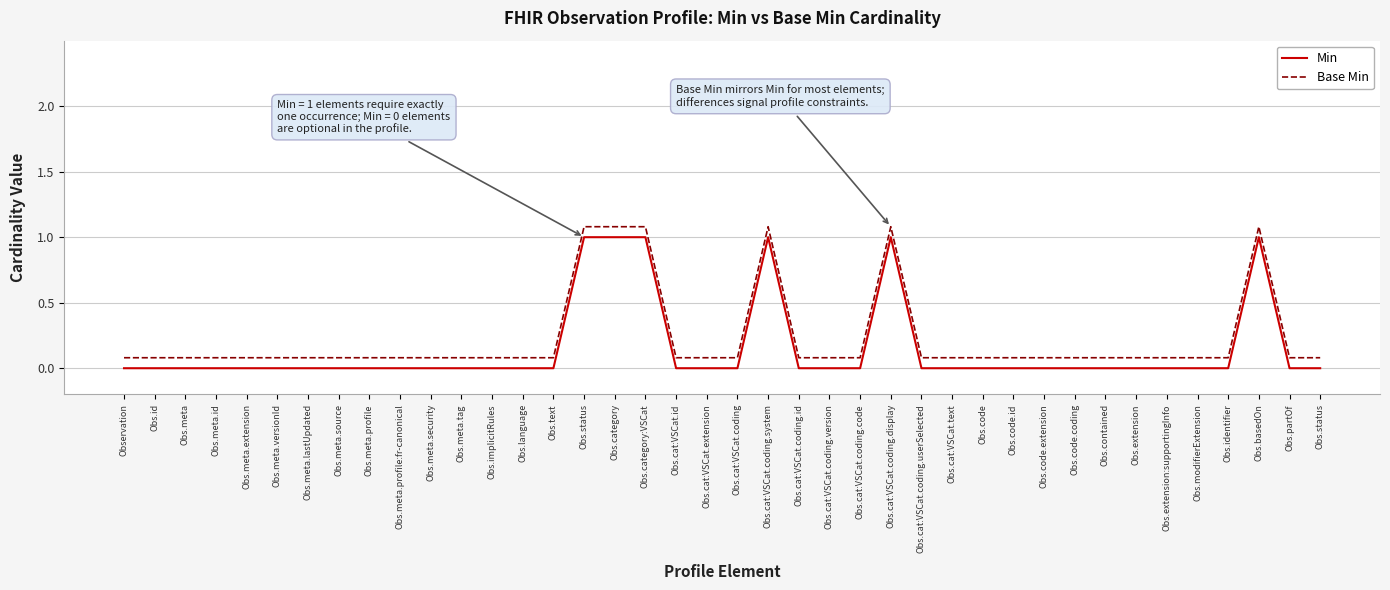

What are all the series names shown in the legend?

Min, Base Min